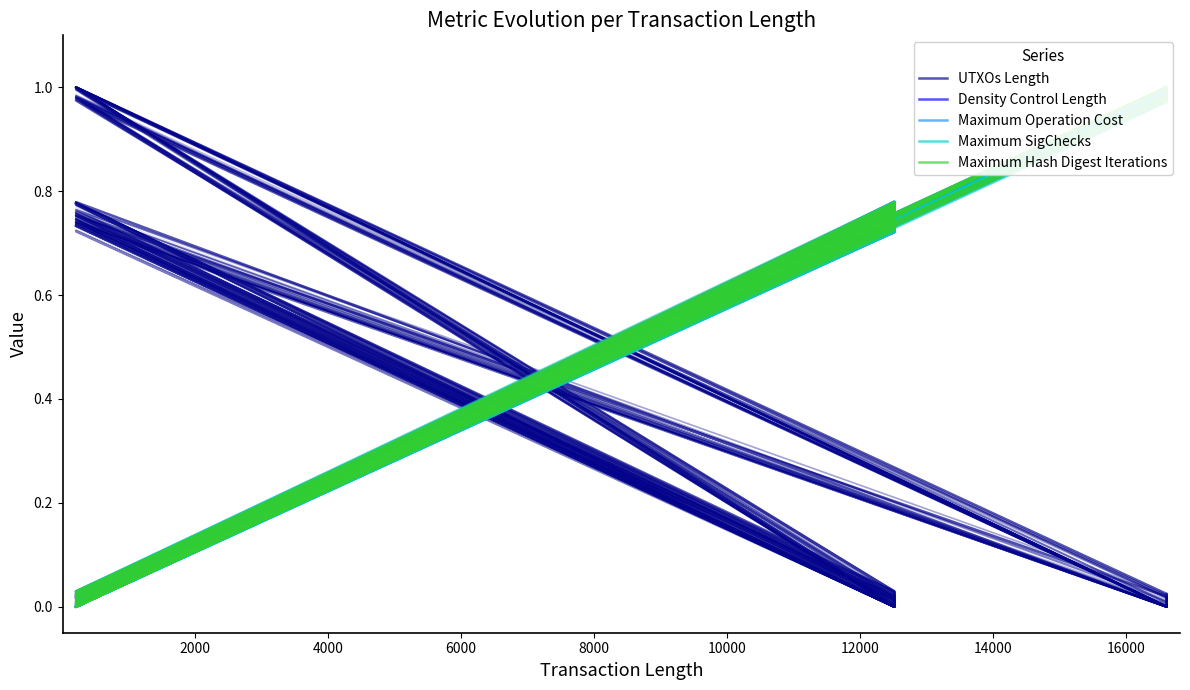

Which series changed the most between 4000 and 14?

Maximum SigChecks